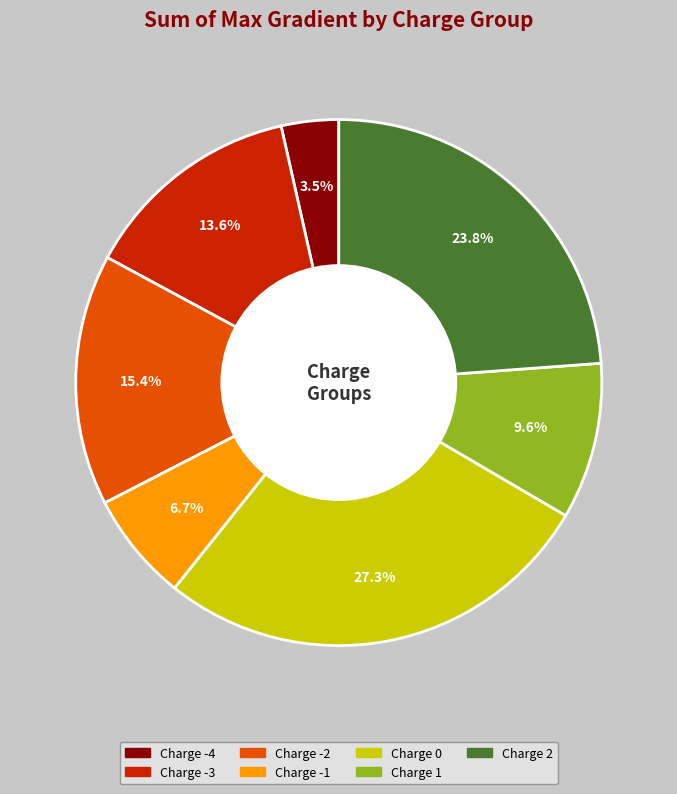

How many slices are in this pie chart?

7